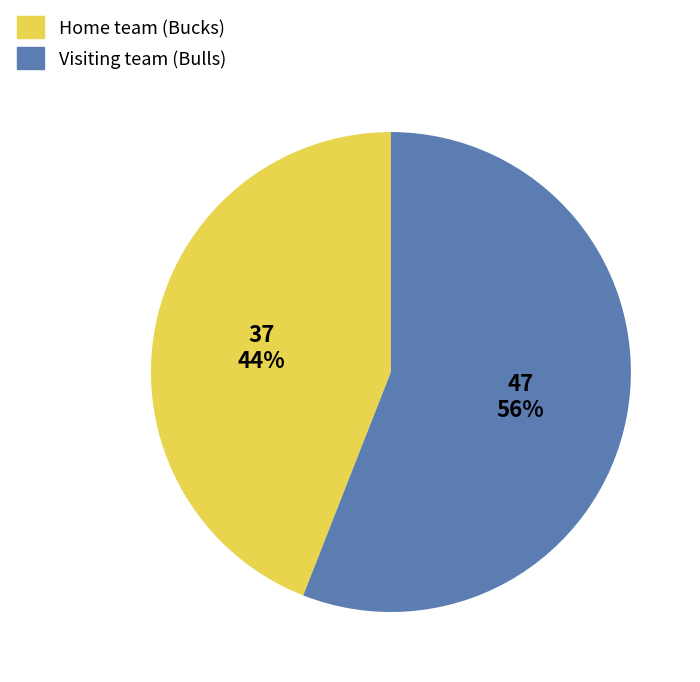

To the nearest percent, what is the combined percentage of Home team (Bucks) and Visiting team (Bulls)?

100%